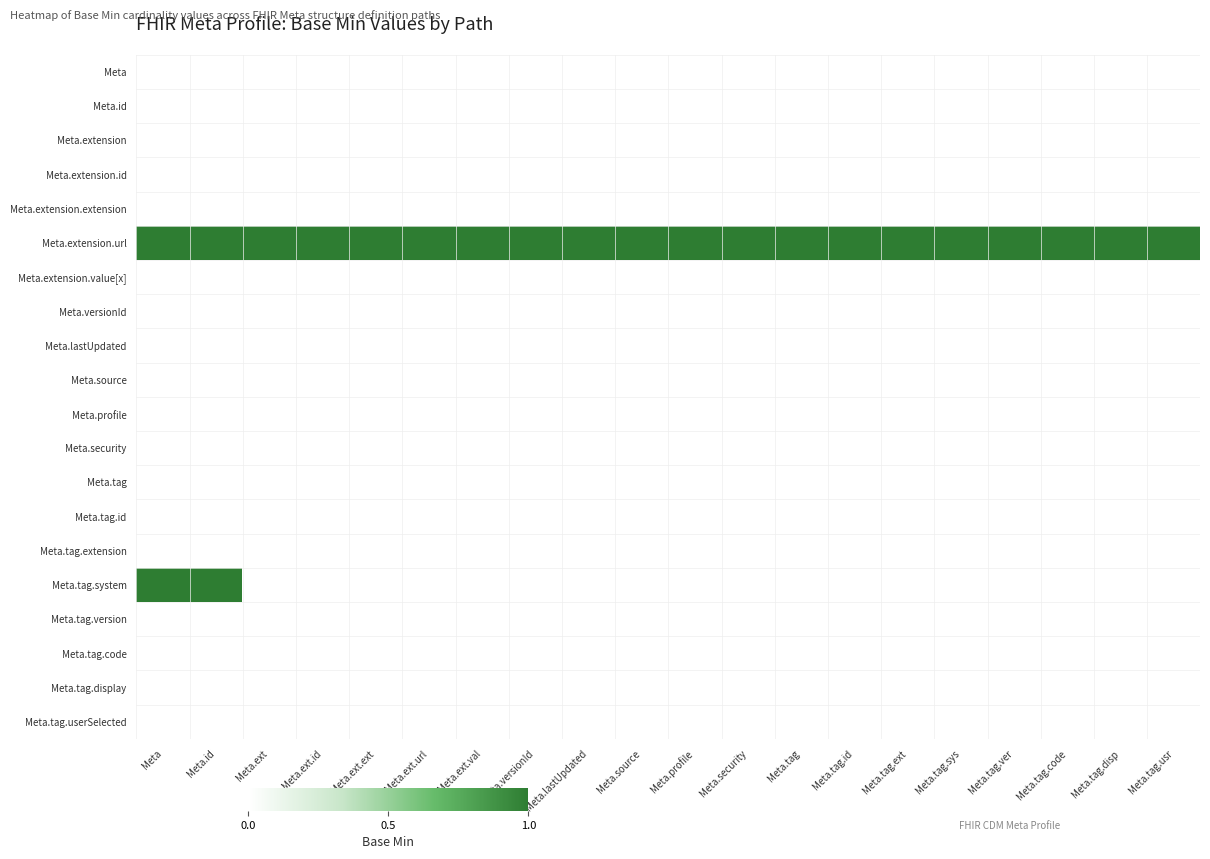

List the series in order of their peak value, lowest first.

Meta, Meta.id, Meta.extension, Meta.extension.id, Meta.extension.extension, Meta.extension.value[x], Meta.versionId, Meta.lastUpdated, Meta.source, Meta.profile, Meta.security, Meta.tag, Meta.tag.id, Meta.tag.extension, Meta.tag.version, Meta.tag.code, Meta.tag.display, Meta.tag.userSelected, Meta.extension.url, Meta.tag.system